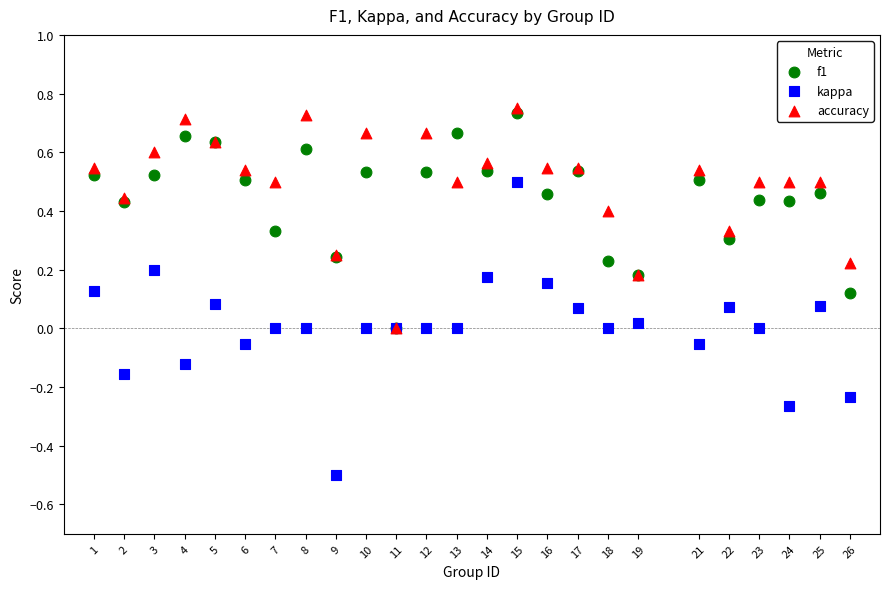

Which series reaches the minimum Y coordinate?

kappa